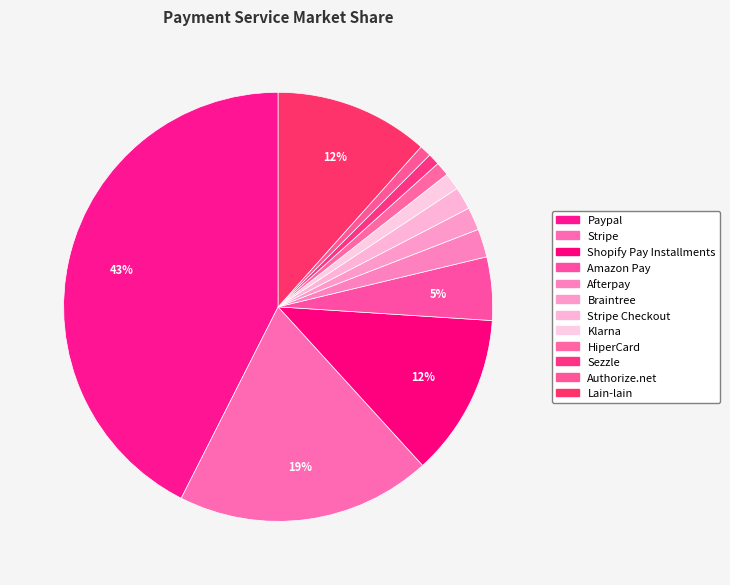

How many slices are in this pie chart?

12